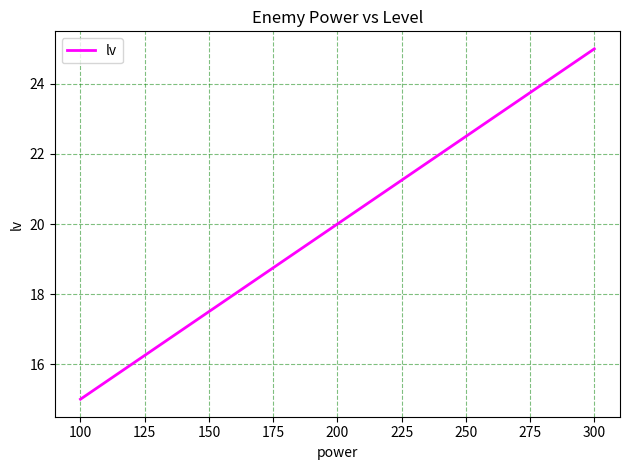

What is the approximate value at 300, to the nearest 5?

25